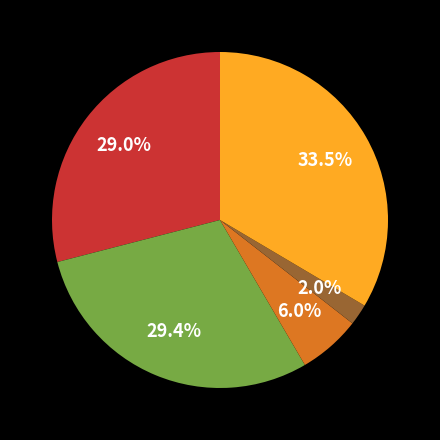

Is there any slice that represents more than half of the pie?

No